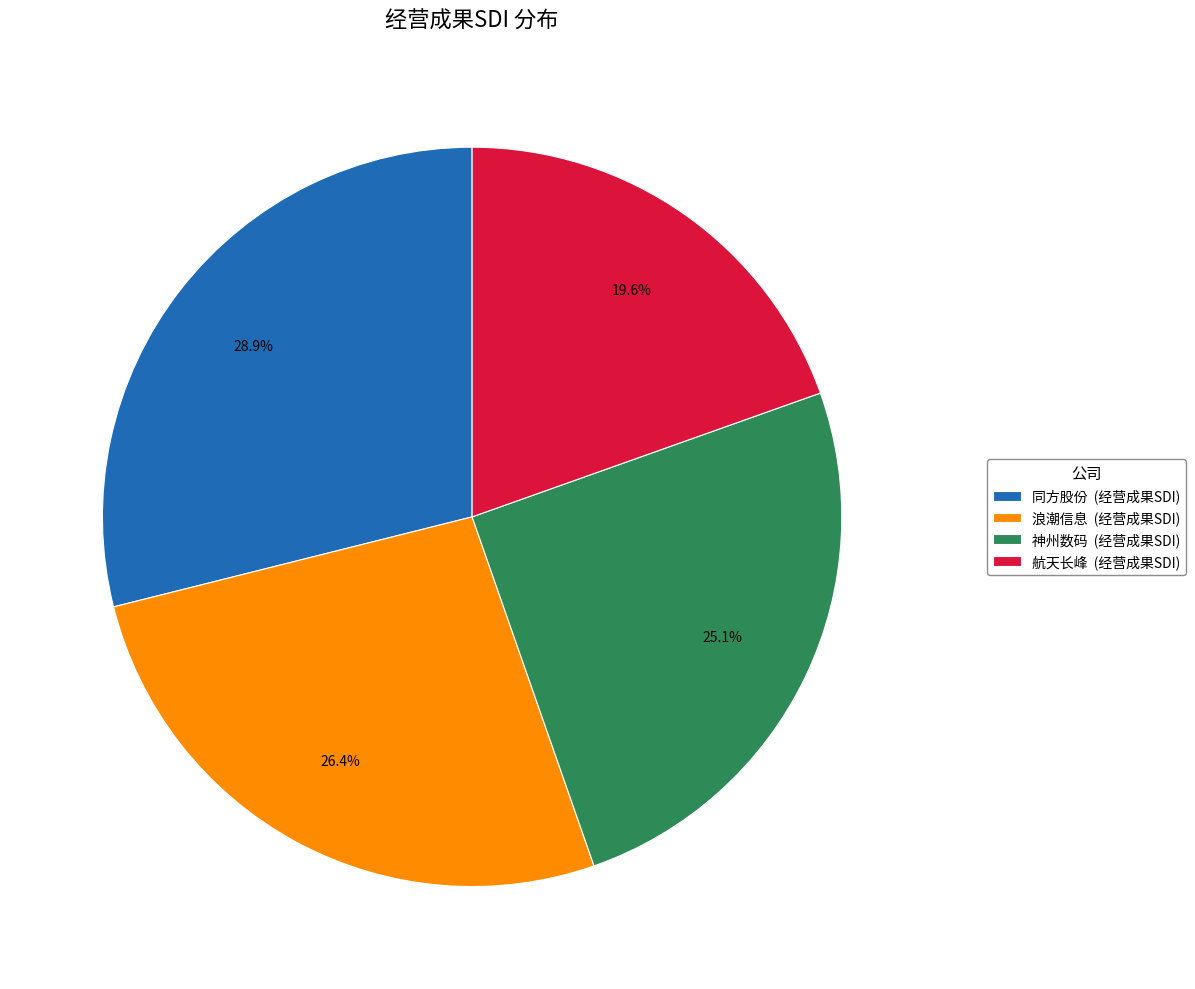

How many slices are in this pie chart?

4